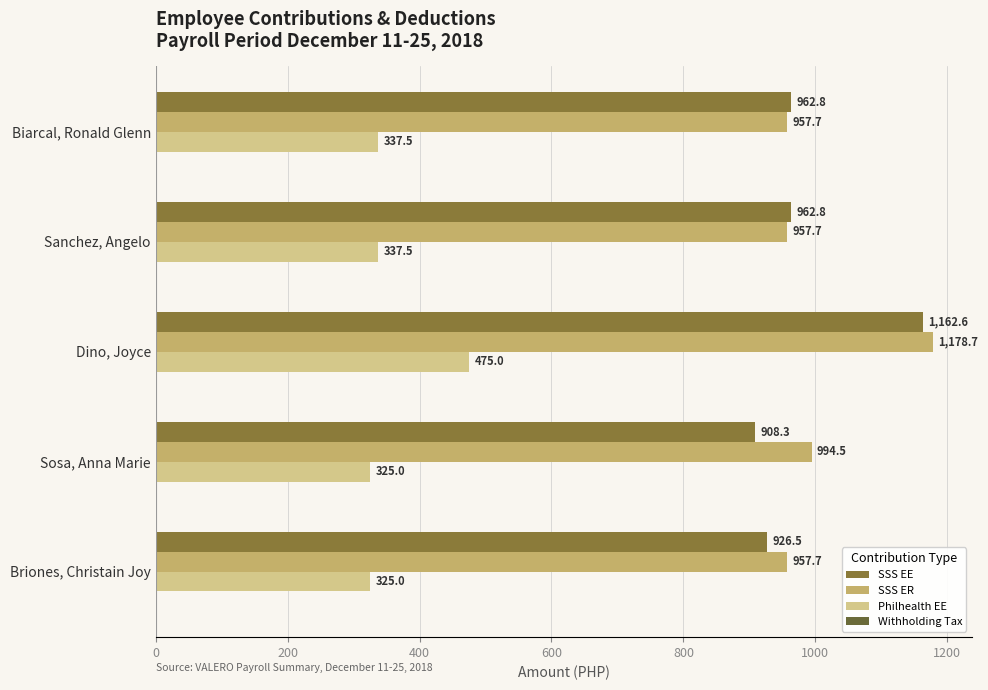

How many categories are shown in the chart?

5